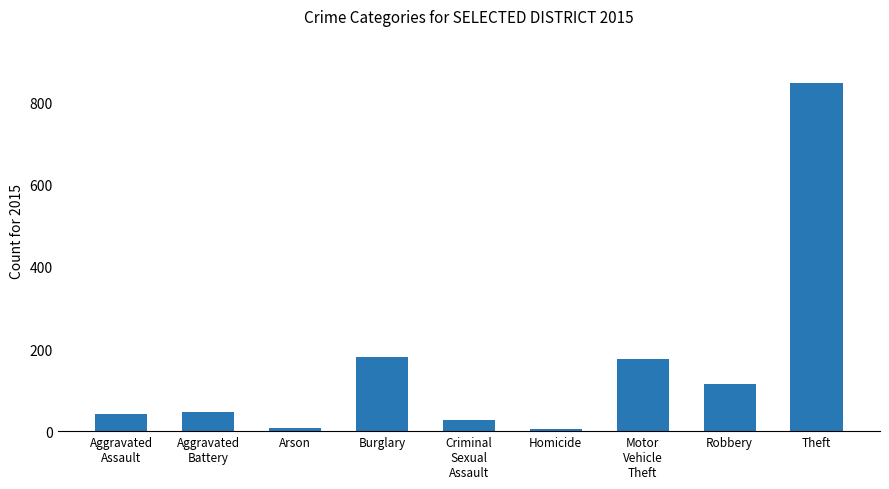

The chart shows a value of 46 at Aggravated
Battery. True or false?

True